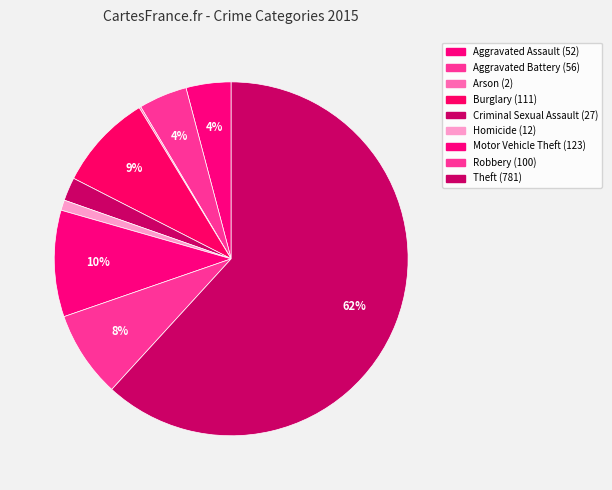

To the nearest percent, what is the difference between the largest and smallest slice percentages?

62%